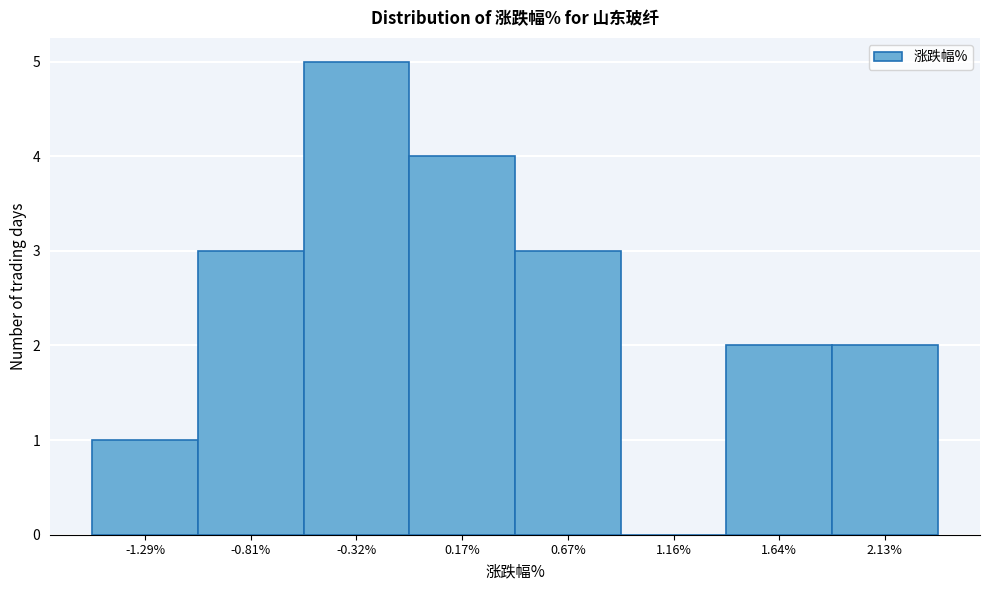

Reading left to right, list every bar in this chart as the range it spans on the x-axis followed by its height. Neither the bar edges nor the heights are printed on the chart, so give them approximately, as read against the axes.

-1.54 to -1.05: 1
-1.05 to -0.56: 3
-0.56 to -0.07: 5
-0.07 to 0.42: 4
0.42 to 0.91: 3
0.91 to 1.40: 0
1.40 to 1.89: 2
1.89 to 2.38: 2